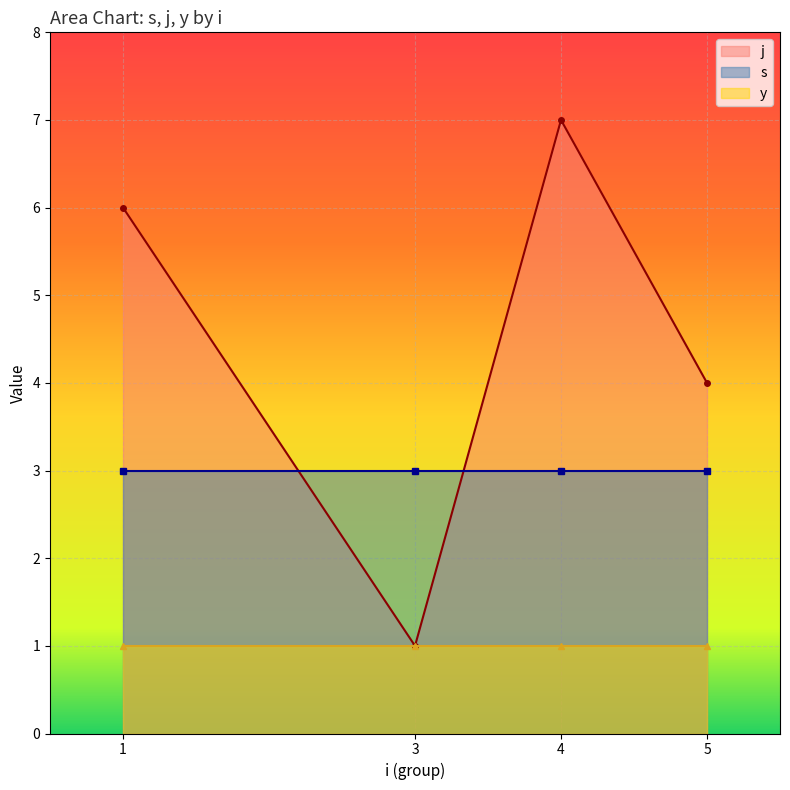

At which category does the chart reach its peak across all series?

4